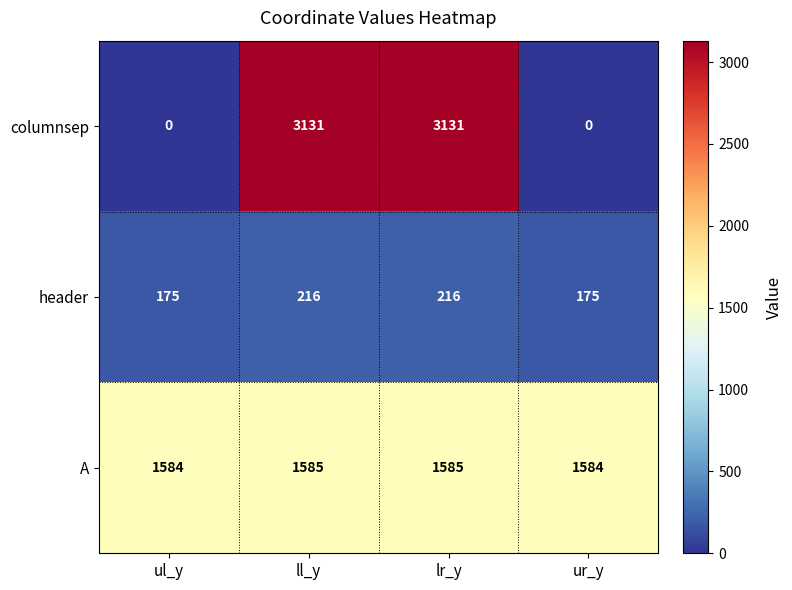

Which series changed the most between ul_y and lr_y?

columnsep